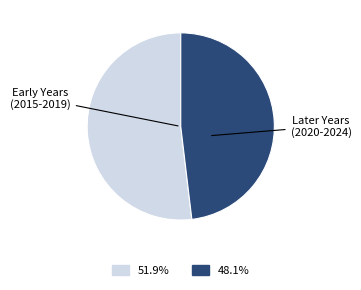

What is the largest slice in the pie chart?

Early Years (2015-2019)